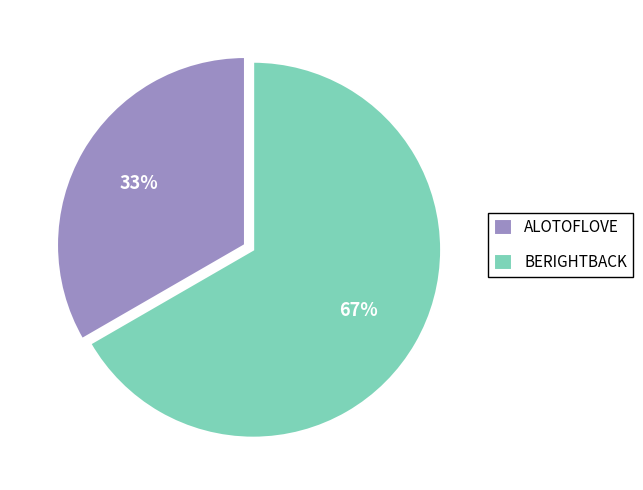

Combined, do ALOTOFLOVE and BERIGHTBACK account for over 50%?

Yes